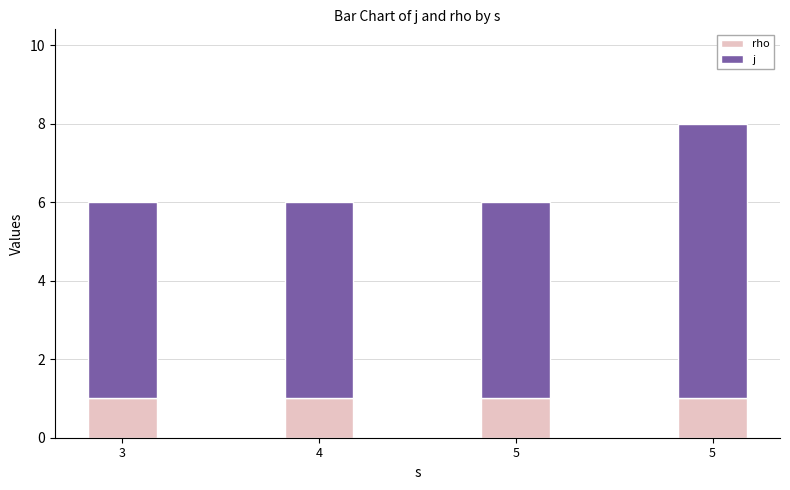

At which category is the sum across all series the highest?

5